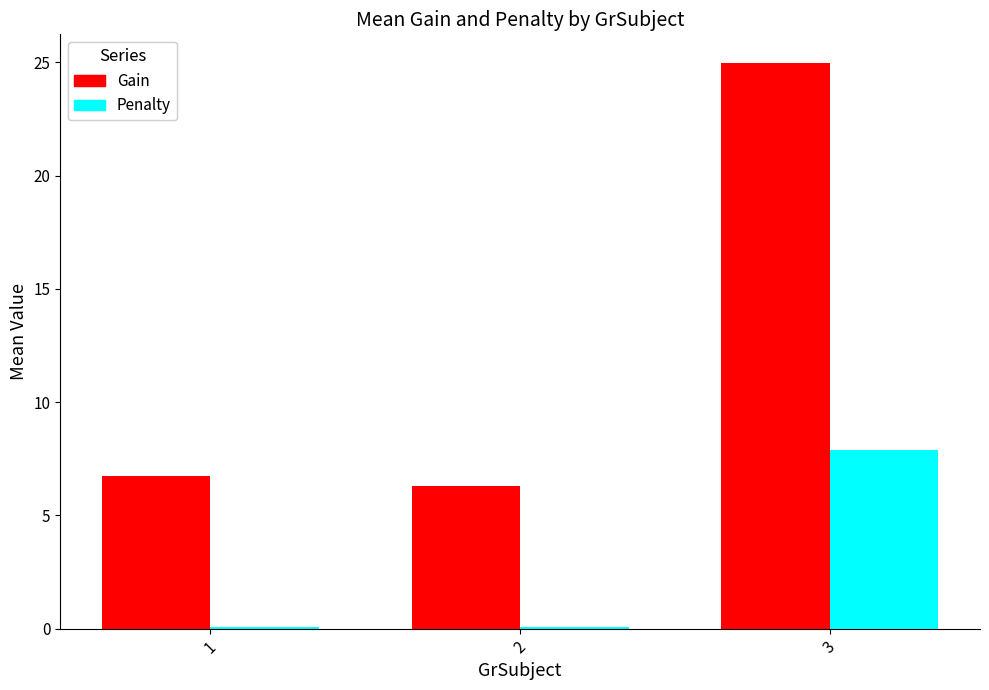

Is the value of Gain at 1 greater than the value of Penalty at 1?

Yes